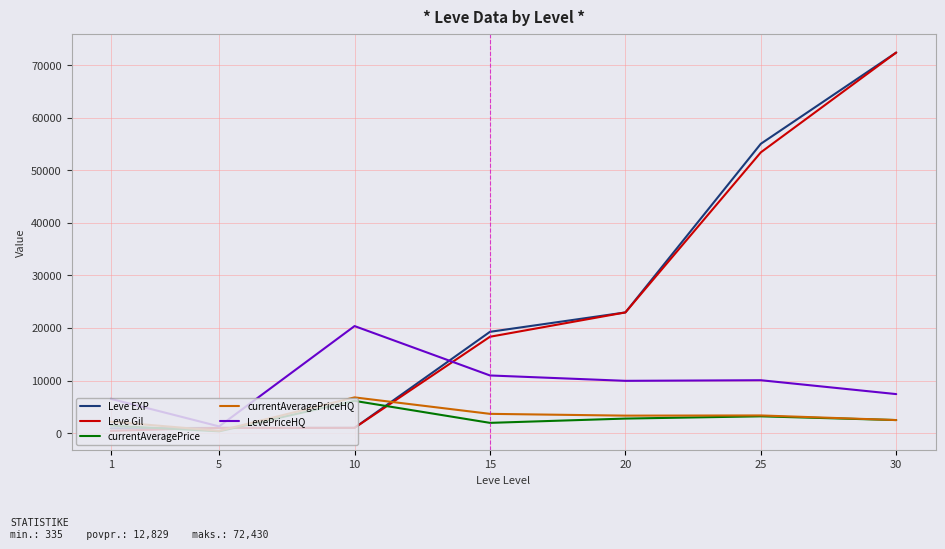

The value of currentAveragePriceHQ at 25 is 3351. True or false?

True